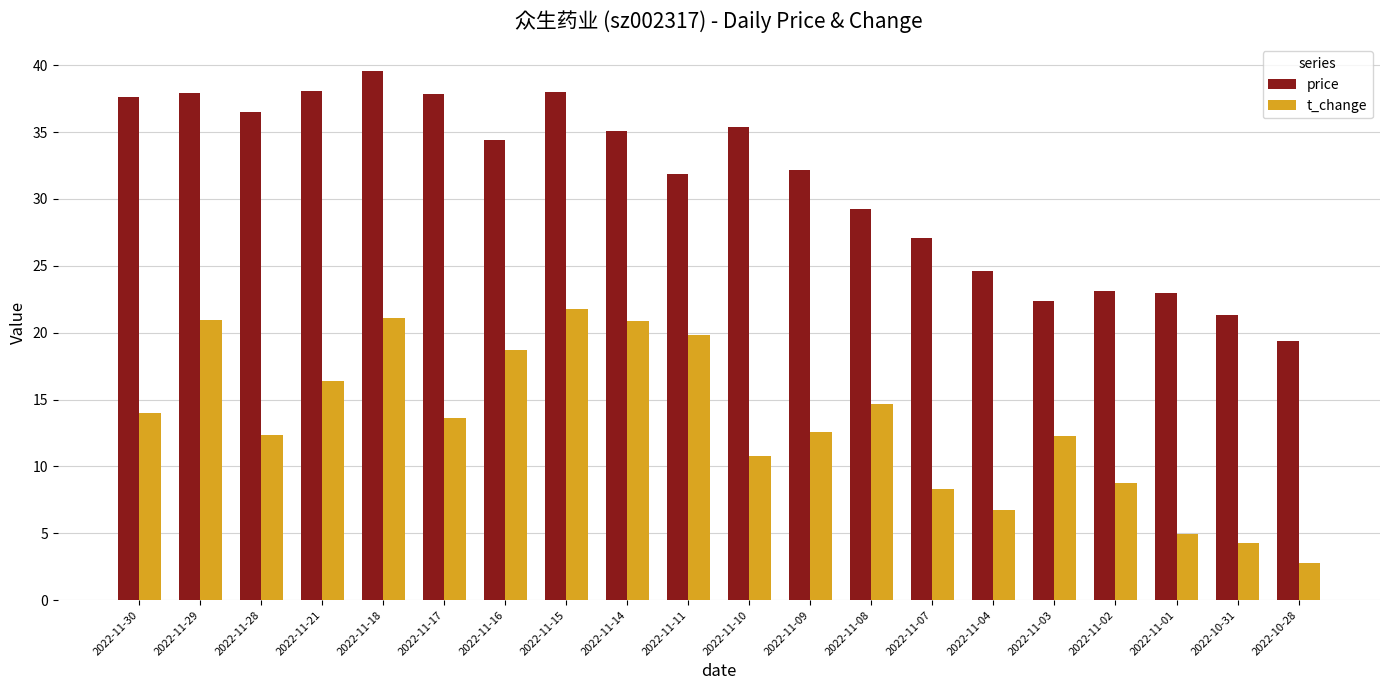

List the series in order of their peak value, lowest first.

t_change, price